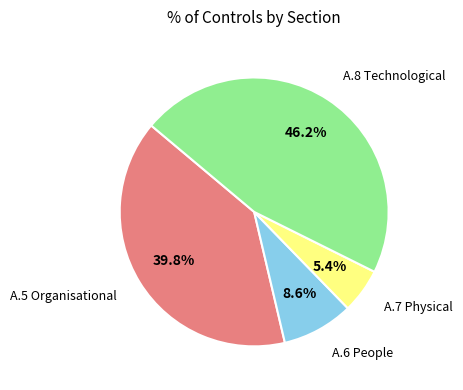

Is there any slice that represents more than half of the pie?

No